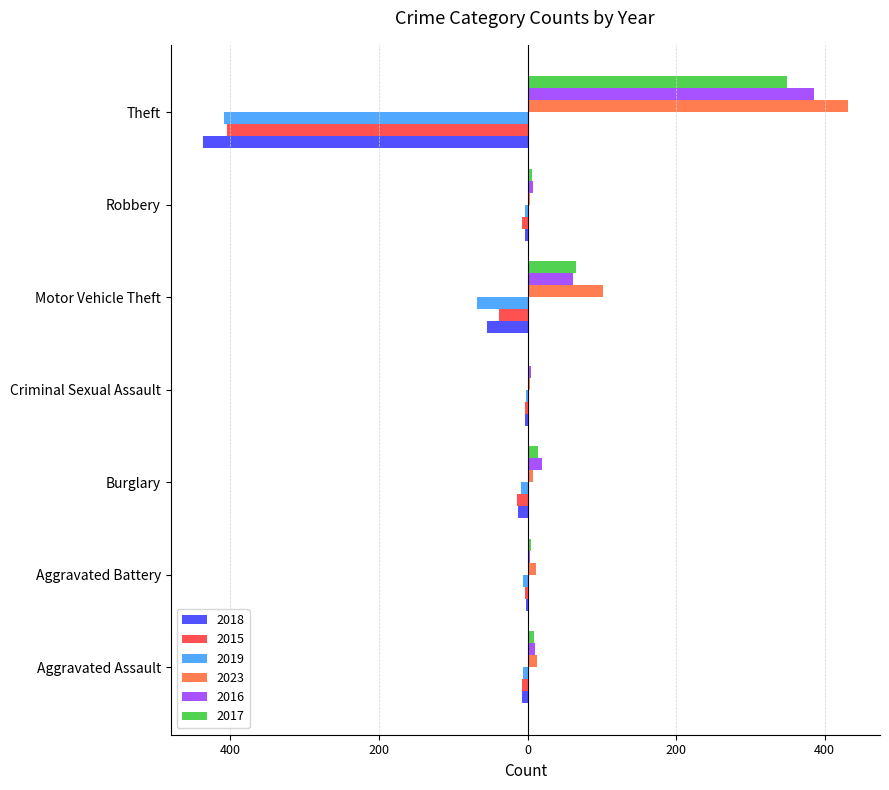

What is the greatest value displayed?

431